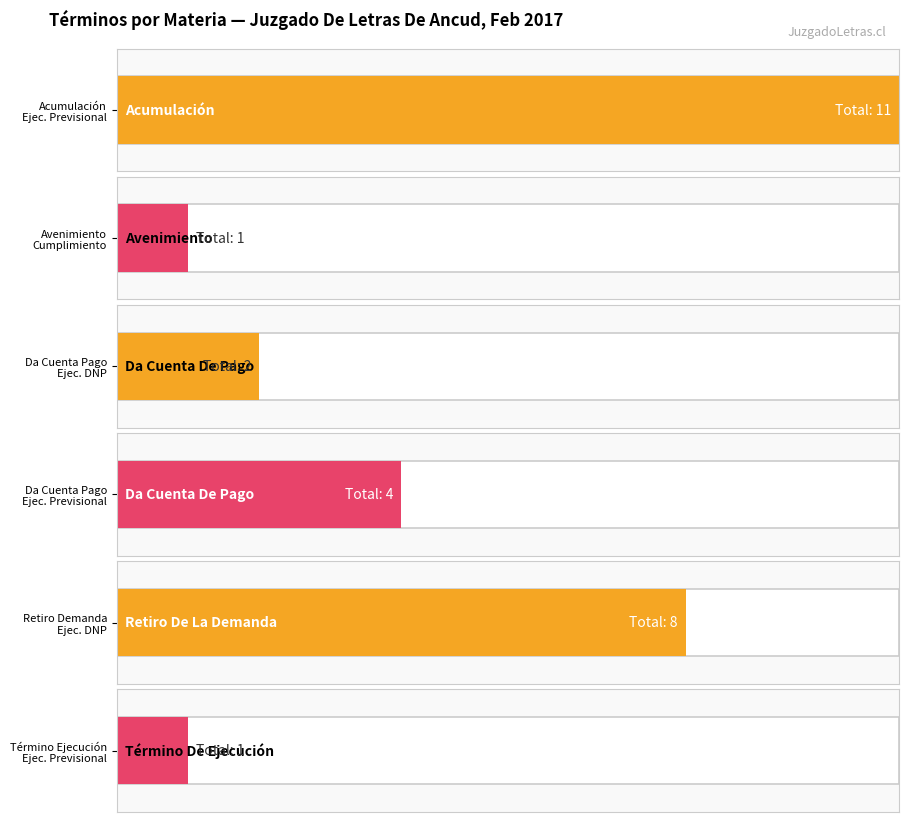

Are the bars horizontal?

Yes